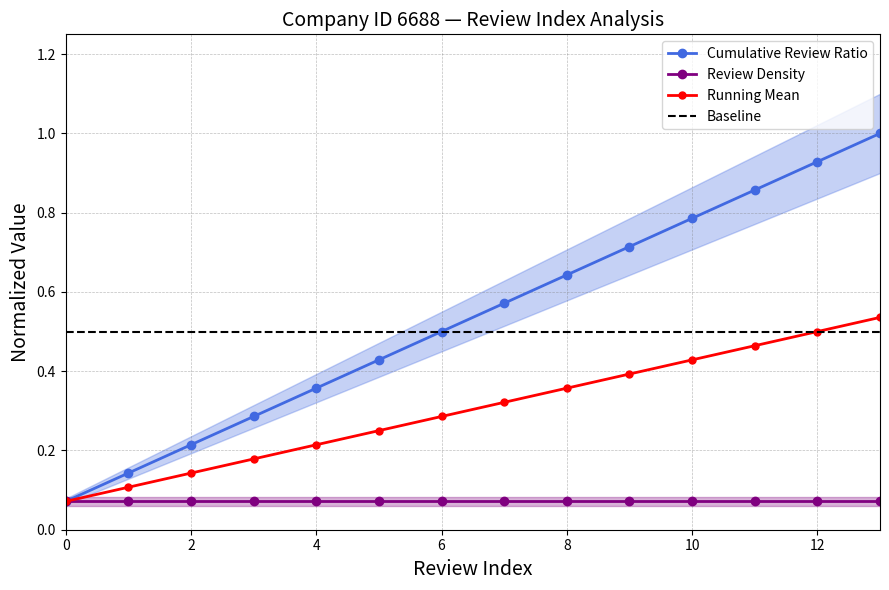

At which label does Cumulative Review Ratio reach its peak?

13